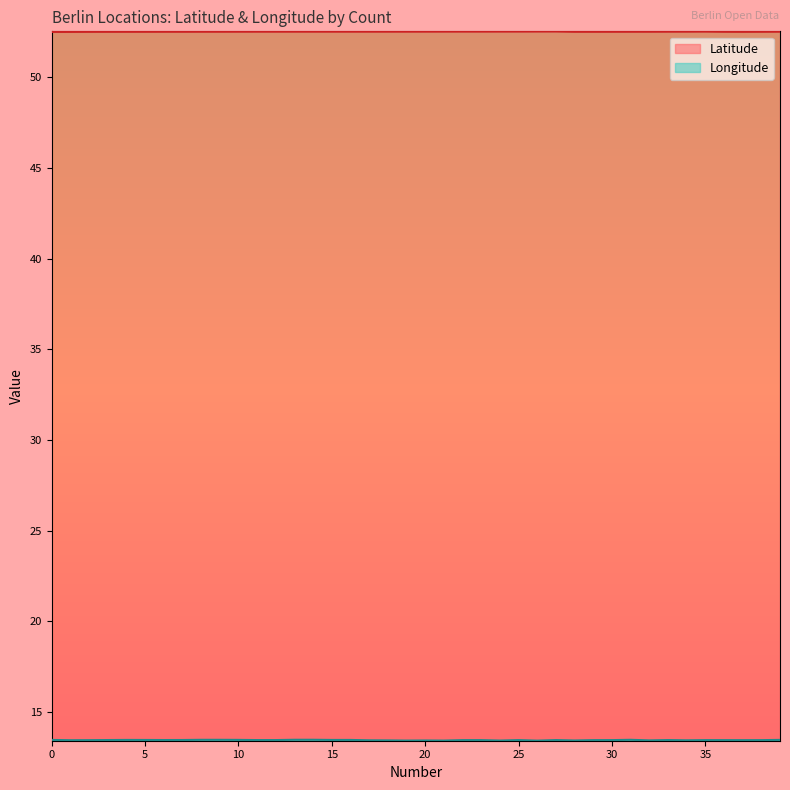

What is the approximate value of Longitude at 34?

13.5